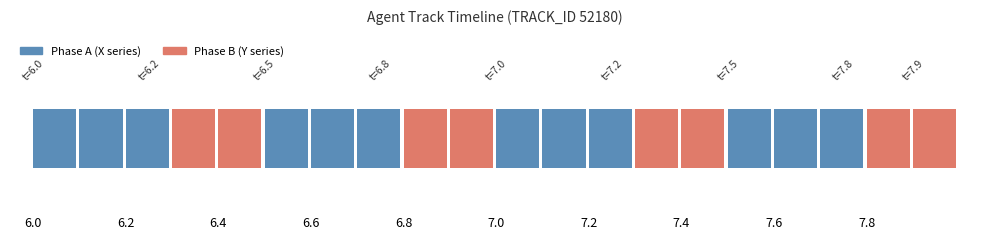

True or false: X and Y intersect in this chart.

False